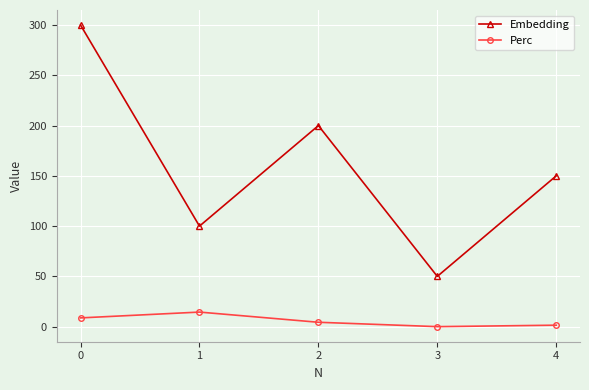

What is the maximum value for Embedding?

300.0